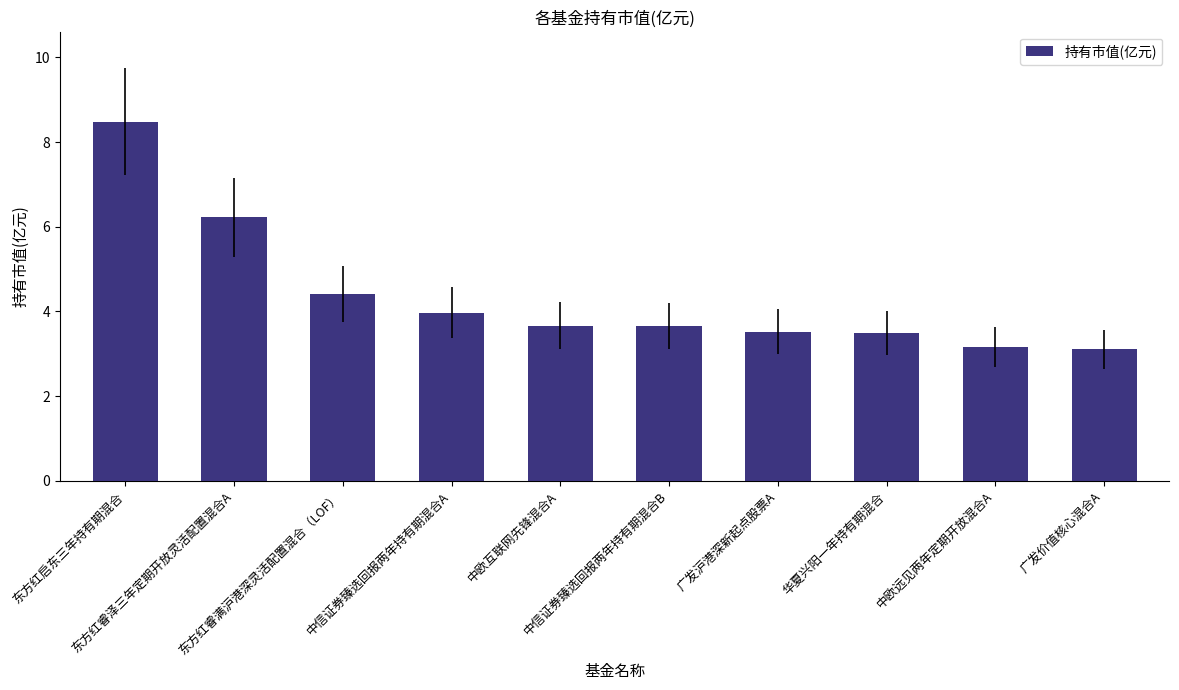

What is the sum of the values at 中欧互联网先锋混合A and 中信证券臻选回报两年持有期混合A?

7.6